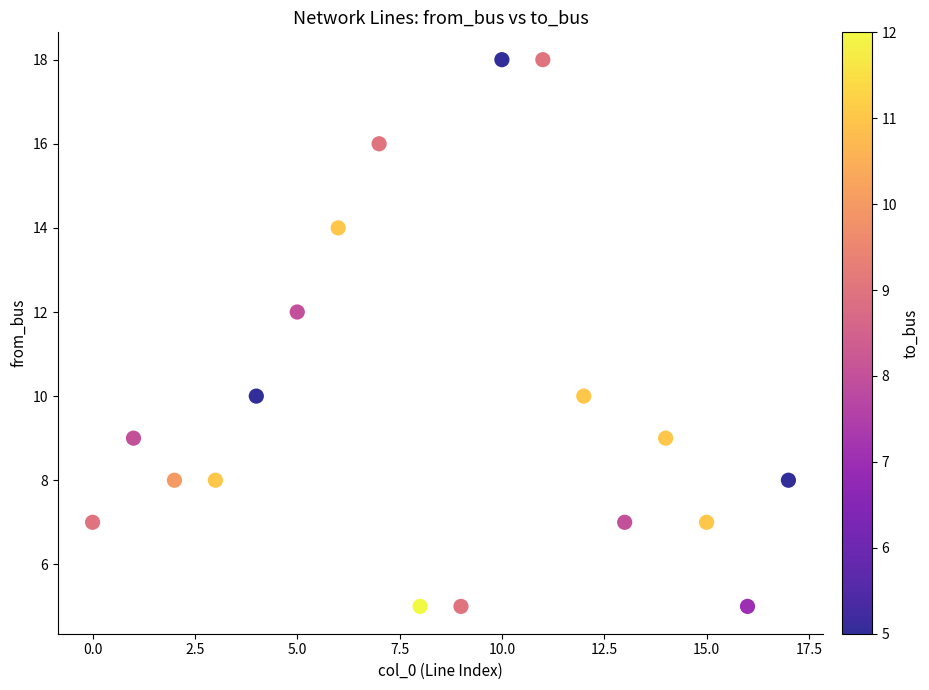

What is the range of Y values (max minus min)?

13